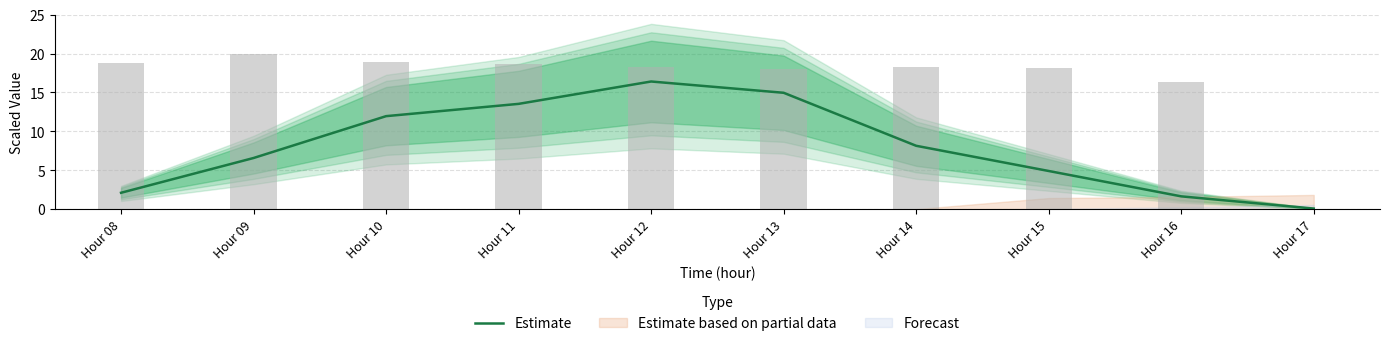

Rank the categories by value from highest to lowest.

Hour 12, Hour 13, Hour 11, Hour 10, Hour 14, Hour 09, Hour 15, Hour 08, Hour 16, Hour 17